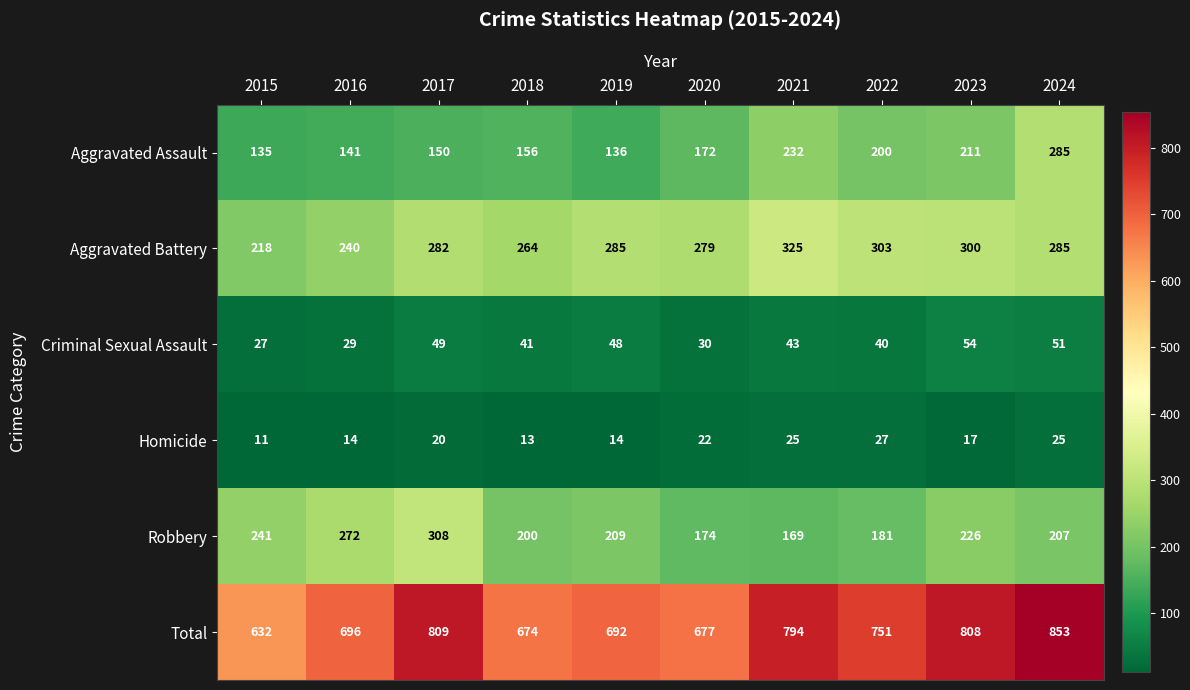

What is the sum of the Aggravated Battery values at 2020 and 2021?

604